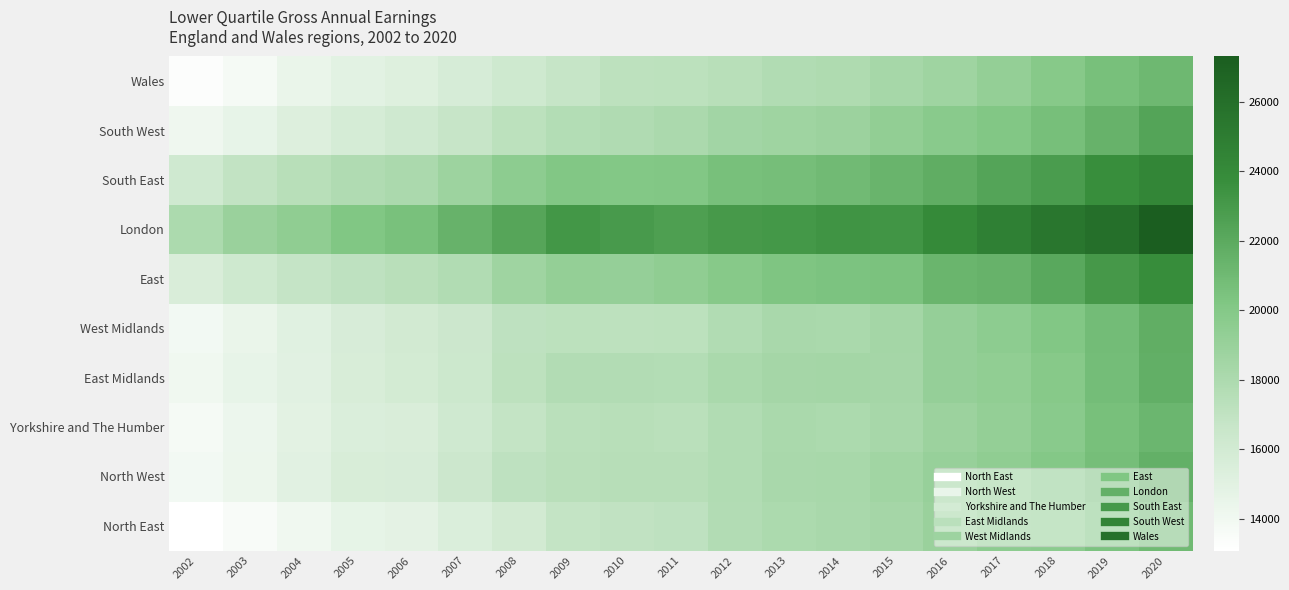

Reading right to left, what are all the values shown in this chart?

North East: 2020=20991	2019=20399	2018=19636	2017=19561	2016=18961	2015=18377	2014=18159	2013=18000	2012=17746	2011=17082	2010=16984	2009=16823	2008=16006	2007=15418	2006=14805	2005=14648	2004=14053	2003=13550	2002=13080
North West: 2020=21589	2019=20726	2018=19995	2017=19414	2016=19027	2015=18528	2014=18233	2013=18161	2012=17786	2011=17524	2010=17474	2009=17394	2008=17123	2007=16380	2006=15652	2005=15603	2004=15000	2003=14333	2002=13872
Yorkshire and The Humber: 2020=21233	2019=20608	2018=19759	2017=19201	2016=18816	2015=18292	2014=18000	2013=18085	2012=17773	2011=17343	2010=17468	2009=17315	2008=16815	2007=16158	2006=15530	2005=15464	2004=14899	2003=14293	2002=13695
East Midlands: 2020=21643	2019=20769	2018=19892	2017=19411	2016=19157	2015=18413	2014=18422	2013=18393	2012=18084	2011=17640	2010=17731	2009=17717	2008=17153	2007=16313	2006=15948	2005=15584	2004=15000	2003=14627	2002=14042
West Midlands: 2020=21734	2019=20803	2018=20098	2017=19542	2016=19146	2015=18466	2014=18081	2013=18185	2012=17758	2011=17238	2010=17161	2009=17202	2008=17130	2007=16383	2006=15971	2005=15681	2004=15044	2003=14429	2002=13898
East: 2020=23779	2019=23069	2018=22080	2017=21424	2016=21277	2015=20465	2014=20403	2013=20267	2012=19910	2011=19451	2010=19137	2009=19200	2008=18637	2007=17799	2006=17374	2005=17106	2004=16782	2003=16192	2002=15559
London: 2020=27302	2019=26000	2018=25518	2017=24733	2016=24020	2015=23274	2014=23344	2013=23119	2012=22984	2011=22636	2010=22958	2009=23149	2008=22249	2007=21426	2006=20543	2005=20148	2004=19451	2003=18934	2002=18002
South East: 2020=24286	2019=23692	2018=22840	2017=22334	2016=21748	2015=21333	2014=20922	2013=20726	2012=20626	2011=20087	2010=20057	2009=20125	2008=19571	2007=18767	2006=18058	2005=17842	2004=17440	2003=16924	2002=16184
South West: 2020=22316	2019=21458	2018=20681	2017=20125	2016=19762	2015=19331	2014=18809	2013=18643	2012=18500	2011=18040	2010=17839	2009=17682	2008=17244	2007=16671	2006=16162	2005=15771	2004=15278	2003=14598	2002=14109
Wales: 2020=21089	2019=20588	2018=19903	2017=19238	2016=18688	2015=18335	2014=17877	2013=17788	2012=17420	2011=17204	2010=17160	2009=16745	2008=16217	2007=15701	2006=15229	2005=14950	2004=14447	2003=13702	2002=13288